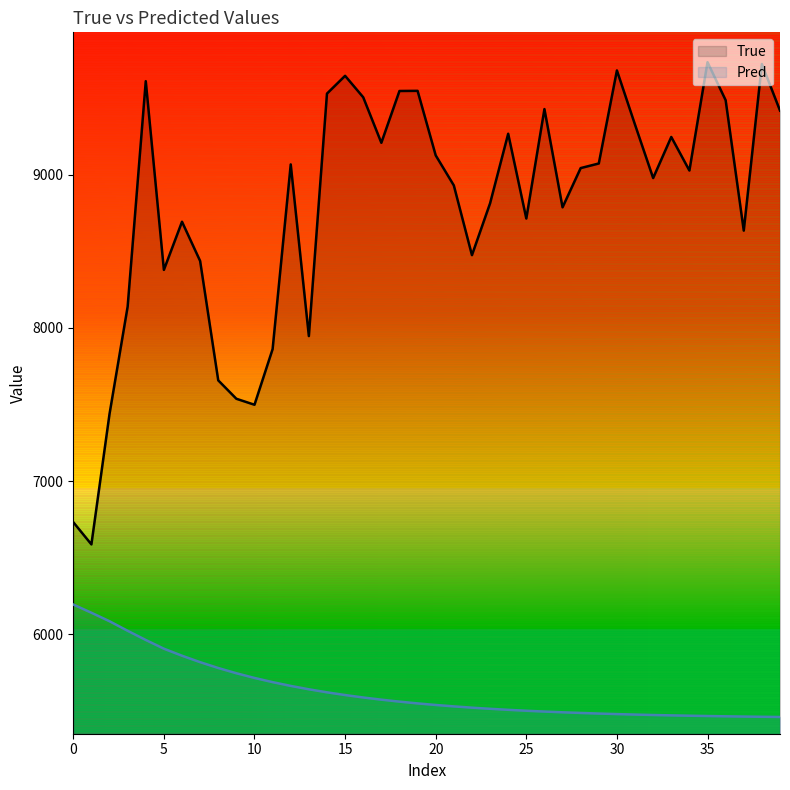

Which label corresponds to the smallest value in the chart?

39